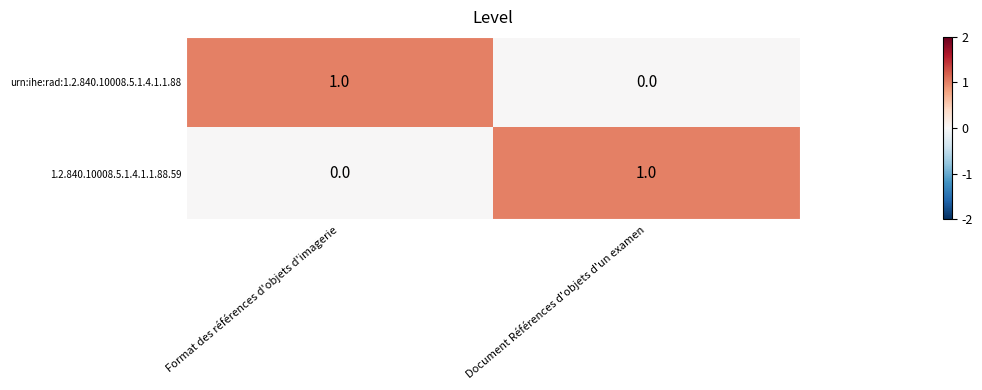

What is the spread (max minus min) of values at Document Références d'objets d'un examen?

1